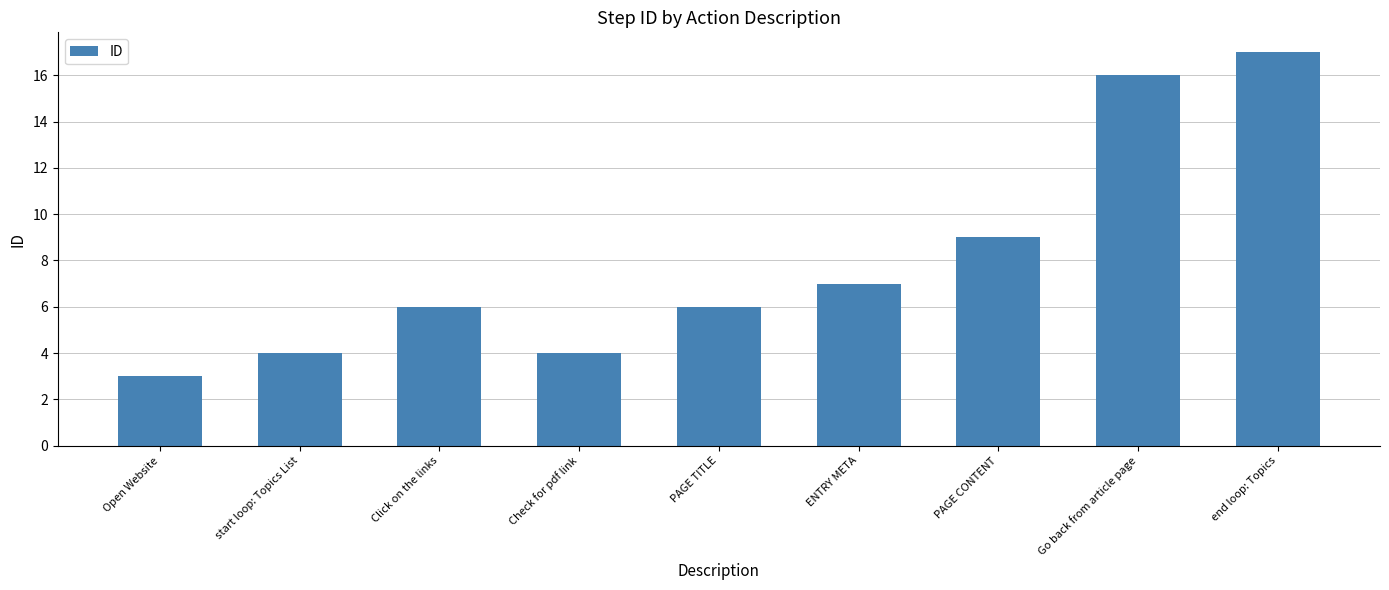

What is the sum of all values?

72